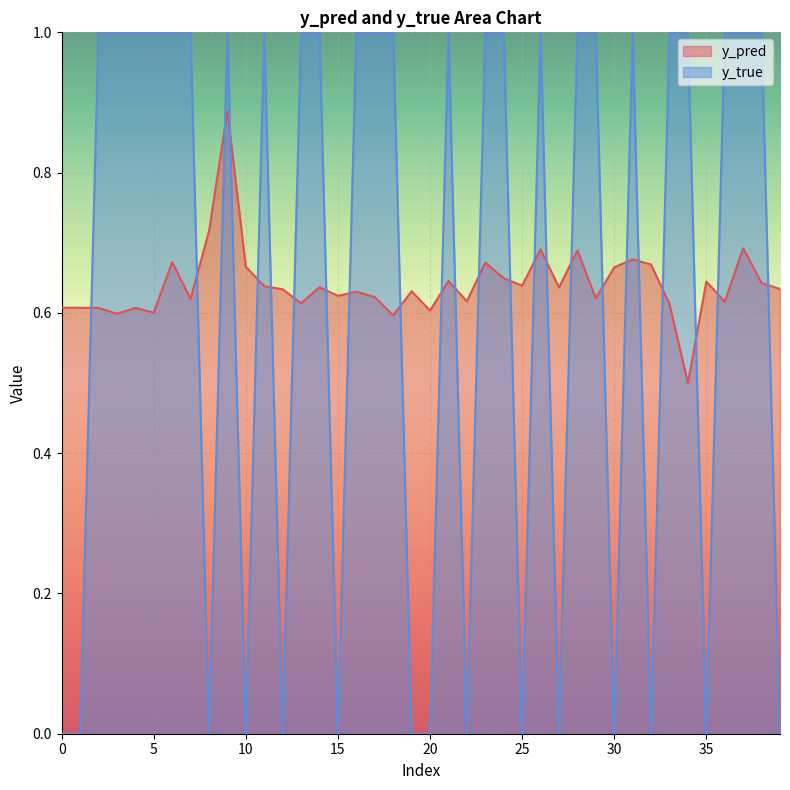

List the series in order of their overall mean, highest first.

y_pred, y_true